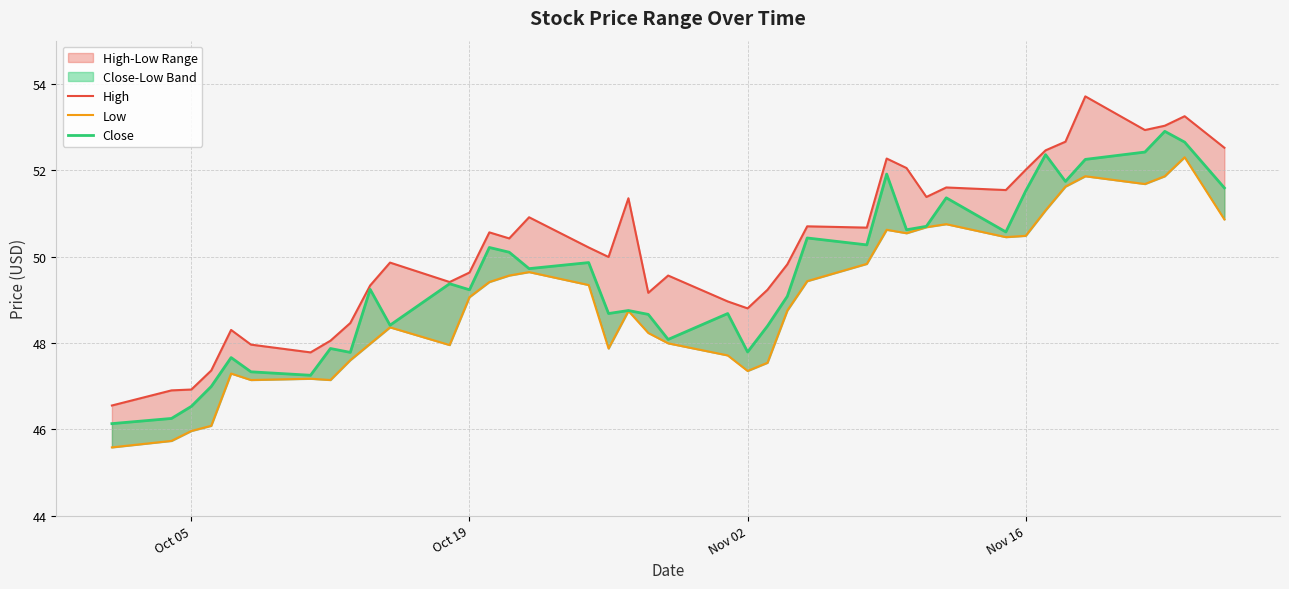

Is it true that Close equals 80.7 at 11?

False